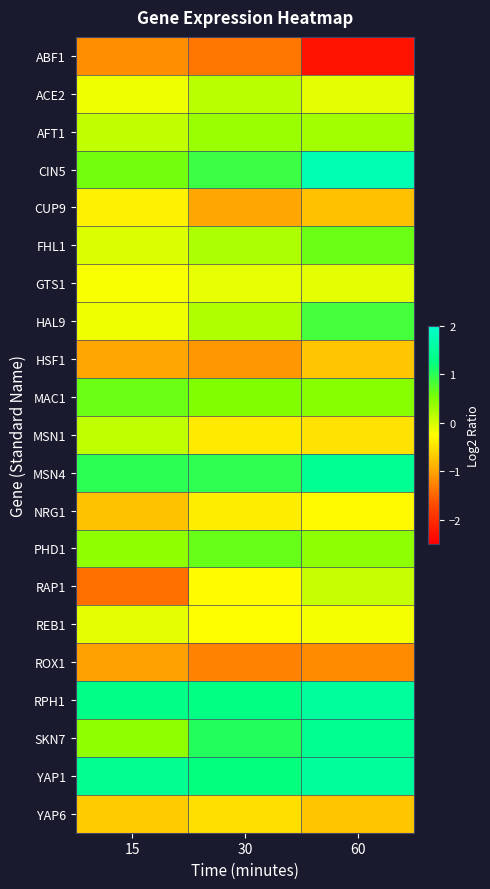

Rank the series at 30 from highest to lowest value.

RPH1, YAP1, SKN7, MSN4, CIN5, PHD1, MAC1, AFT1, FHL1, HAL9, ACE2, GTS1, REB1, RAP1, NRG1, MSN1, YAP6, CUP9, HSF1, ROX1, ABF1